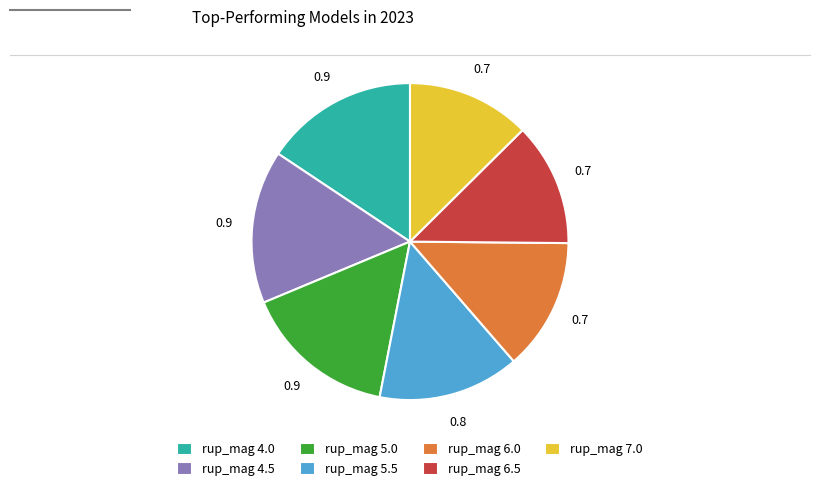

Between rup_mag 6.5 and rup_mag 4.5, which is larger?

rup_mag 4.5